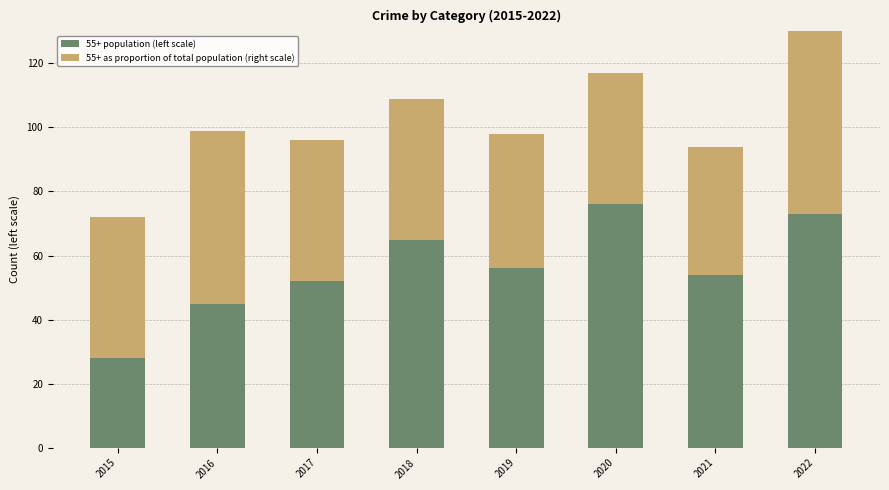

True or false: 55+ population (left scale) has a value of 52 at 2017.

True